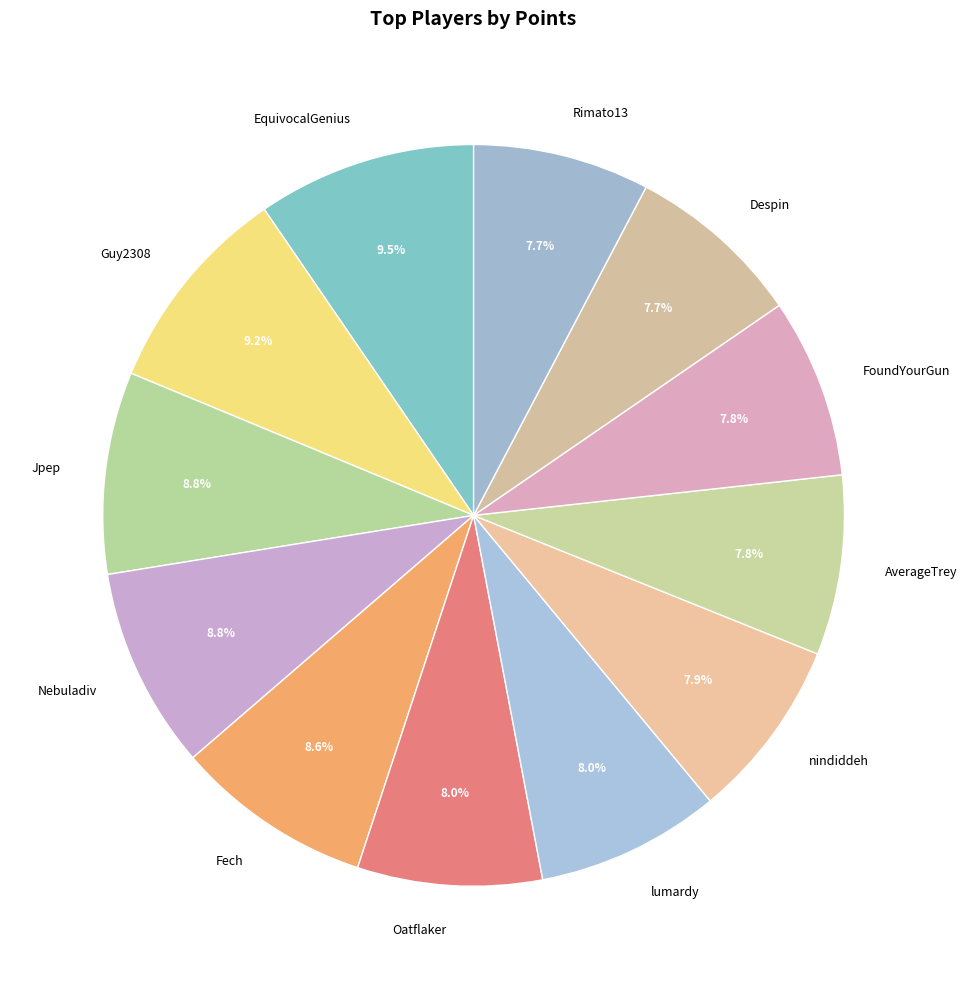

Is Nebuladiv the majority of the pie?

No